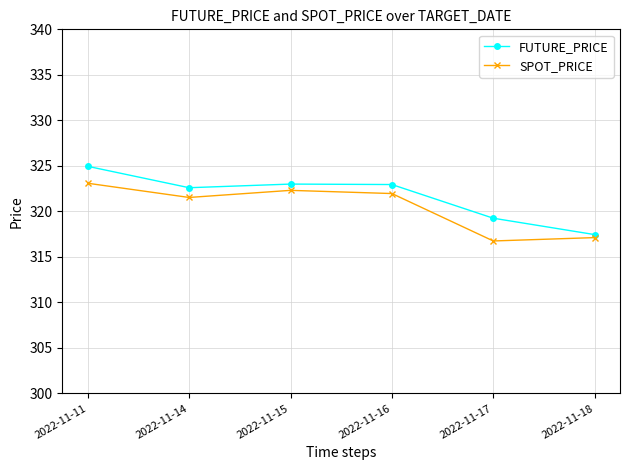

How many data points does each series have?

6